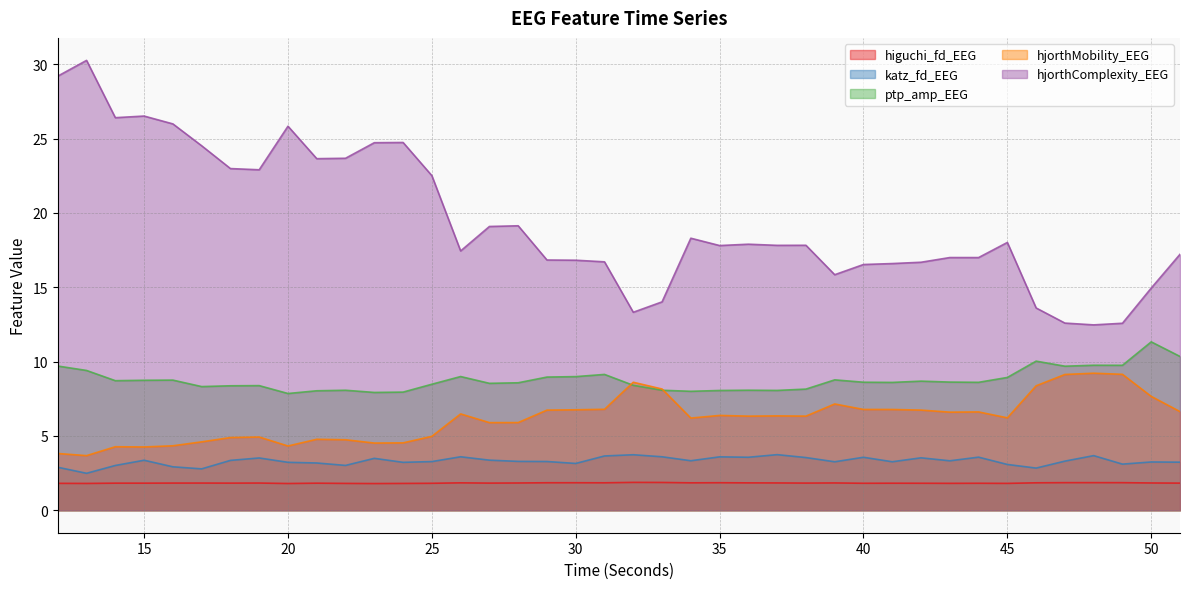

True or false: hjorthMobility_EEG has a value of 6.8 at 30.

True